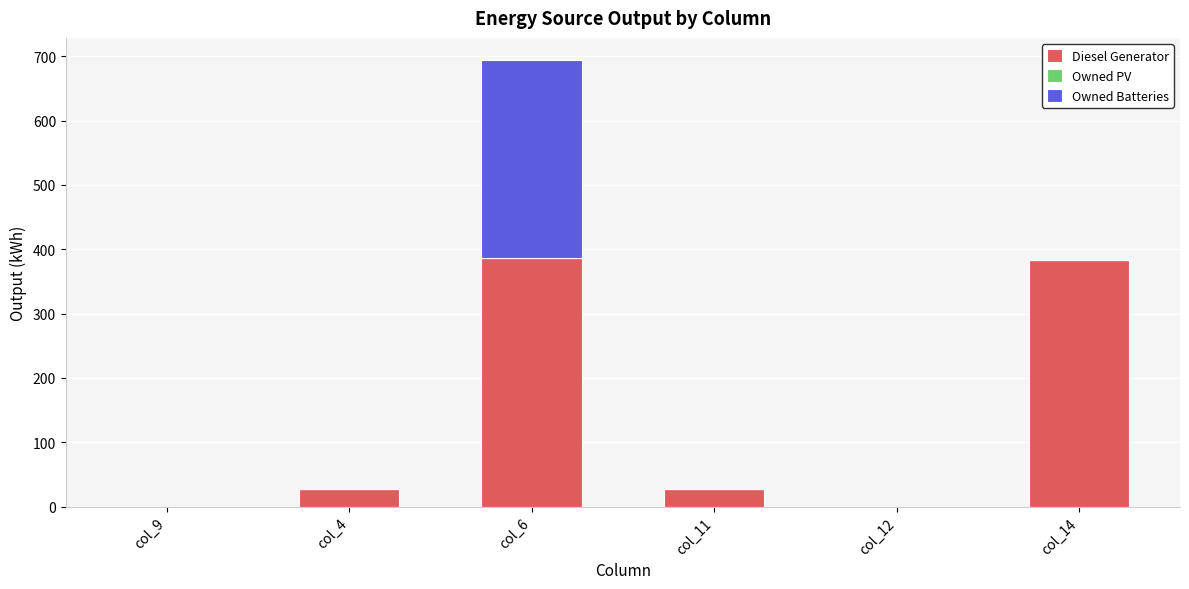

At which category is the sum across all series the highest?

col_6